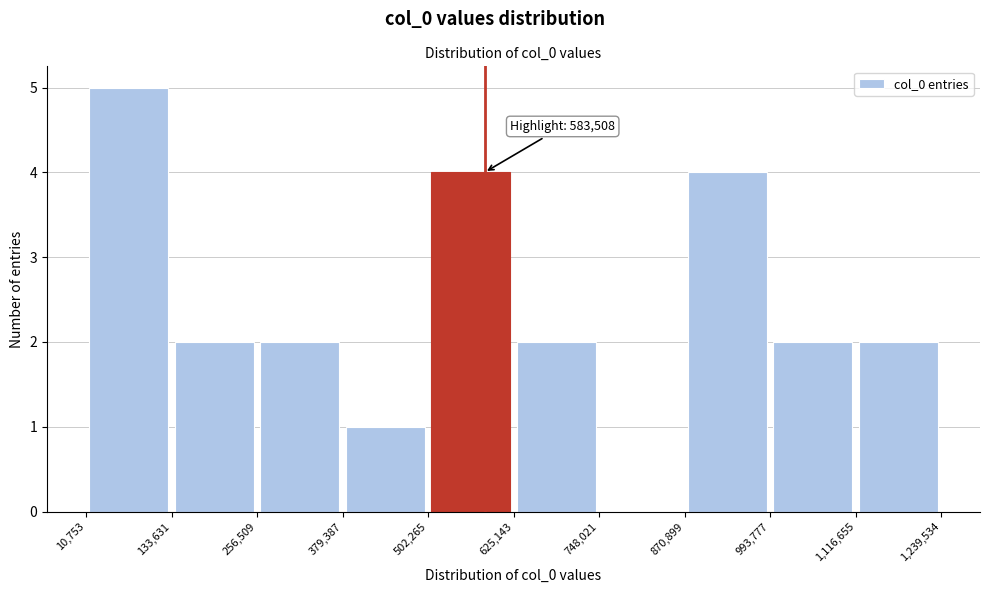

Over which range of the x-axis is the bar tallest?

10,753 to 133,631